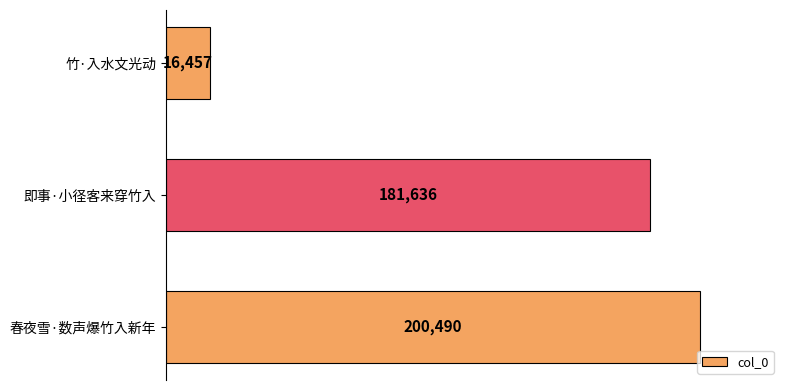

The value at 竹·入水文光动 is 16457. True or false?

True